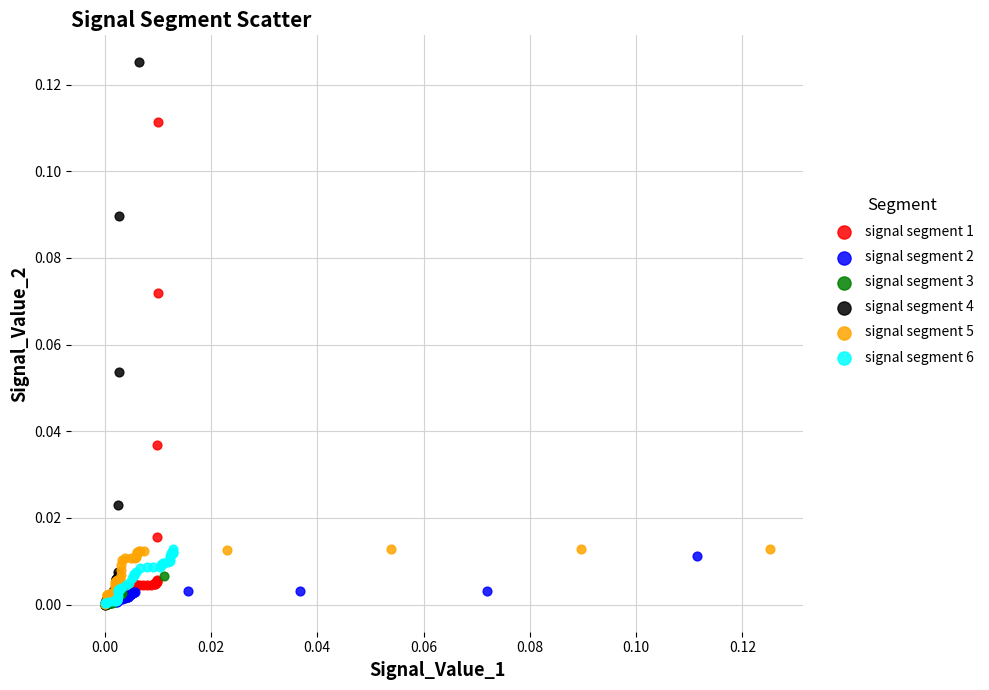

What are all the series names shown in the legend?

signal segment 1, signal segment 2, signal segment 3, signal segment 4, signal segment 5, signal segment 6